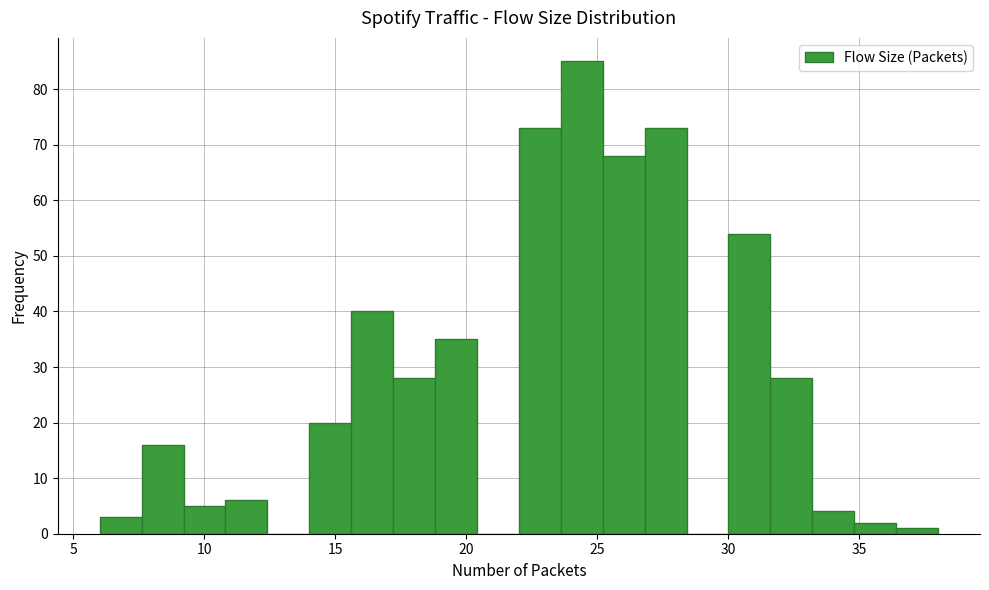

Around what value on the x-axis is the tallest bar? Give the approximate position of its centre, as read against the axis.

24.5